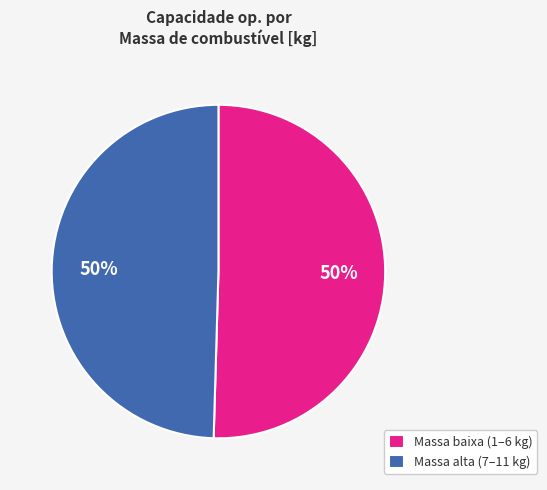

To the nearest percent, what percentage of the pie is Massa alta (7–11 kg)?

50%